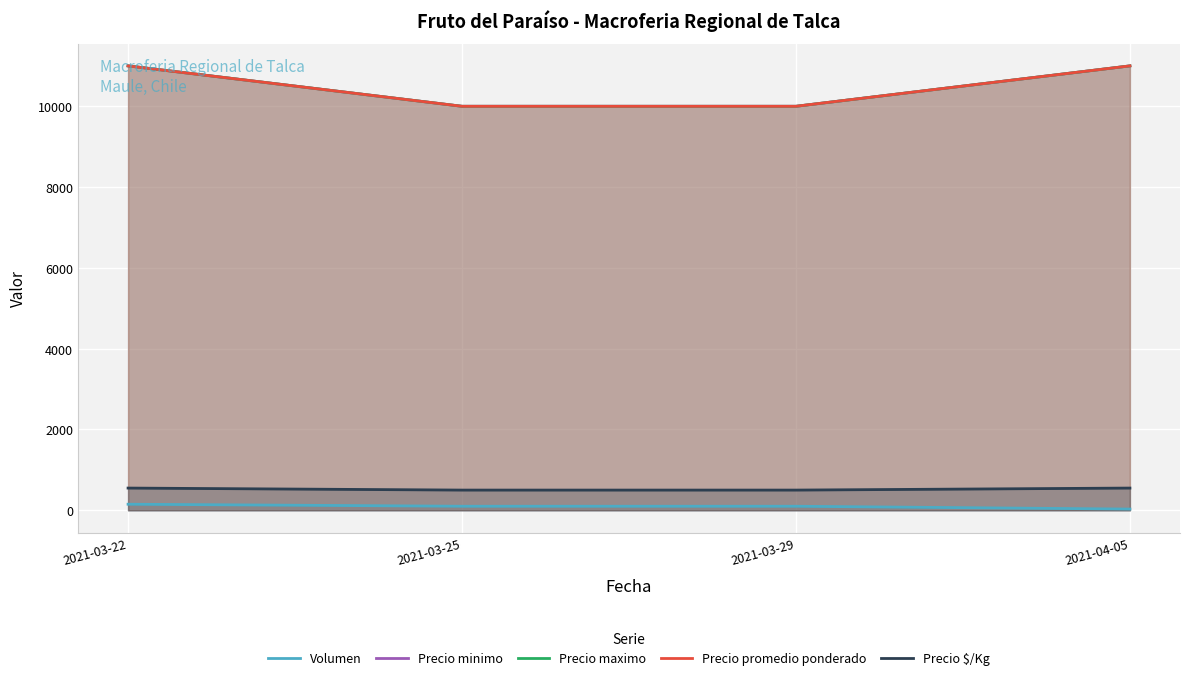

At 2021-03-29, list the series in order from largest to smallest.

Precio minimo, Precio maximo, Precio promedio ponderado, Precio $/Kg, Volumen